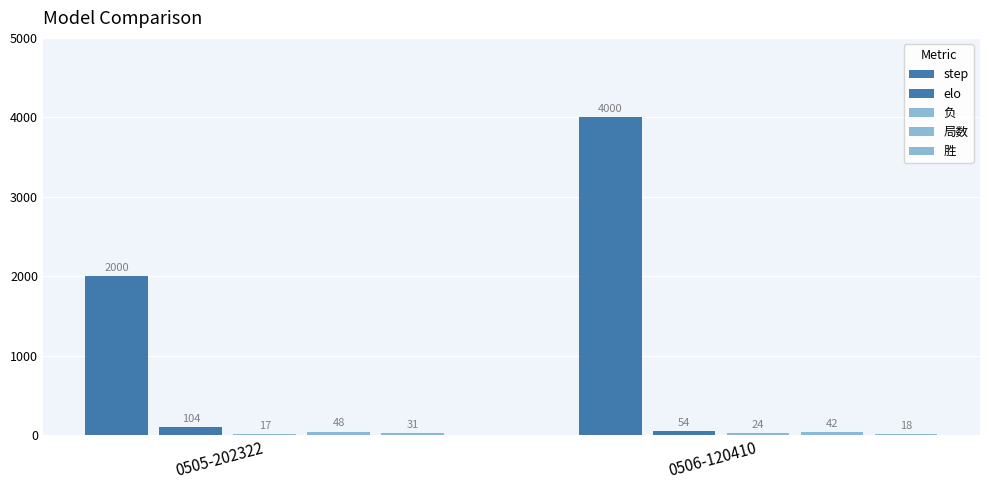

What is the label of the 1st bar from the left?

0505-202322